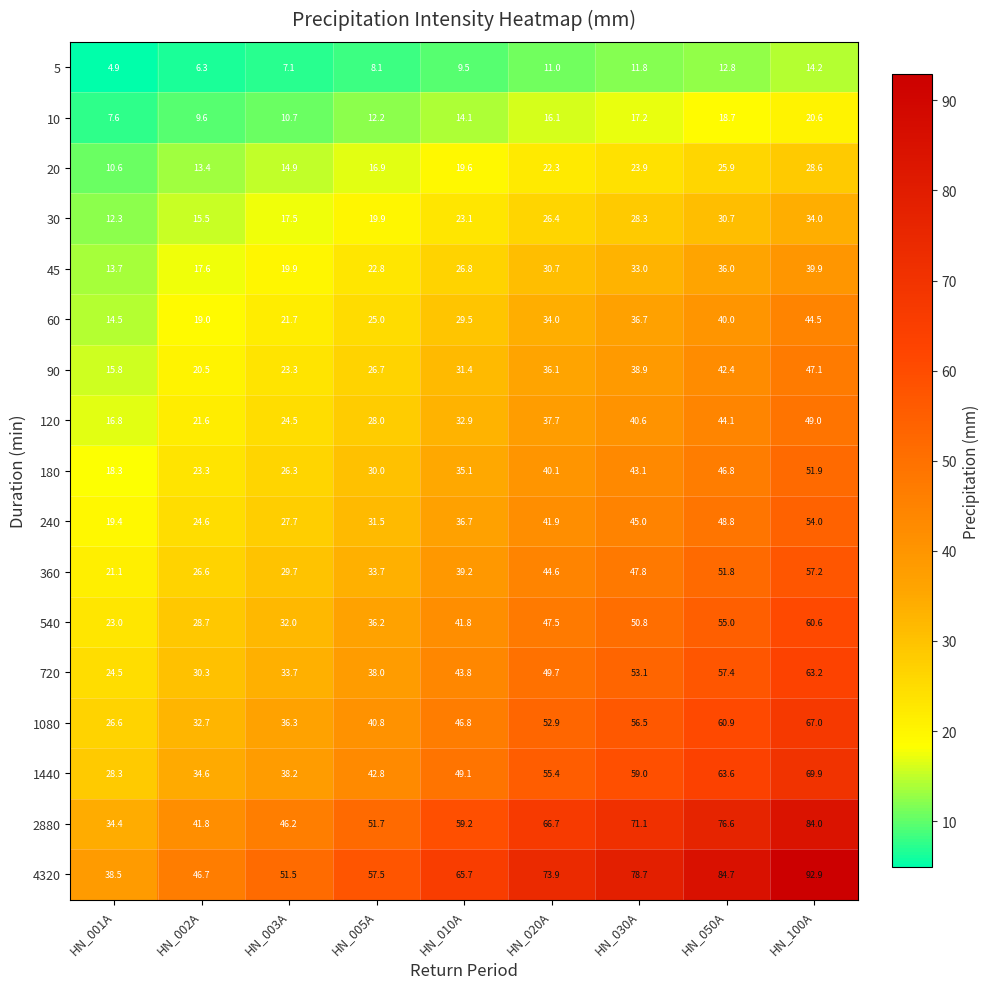

How many categories are shown in the chart?

9